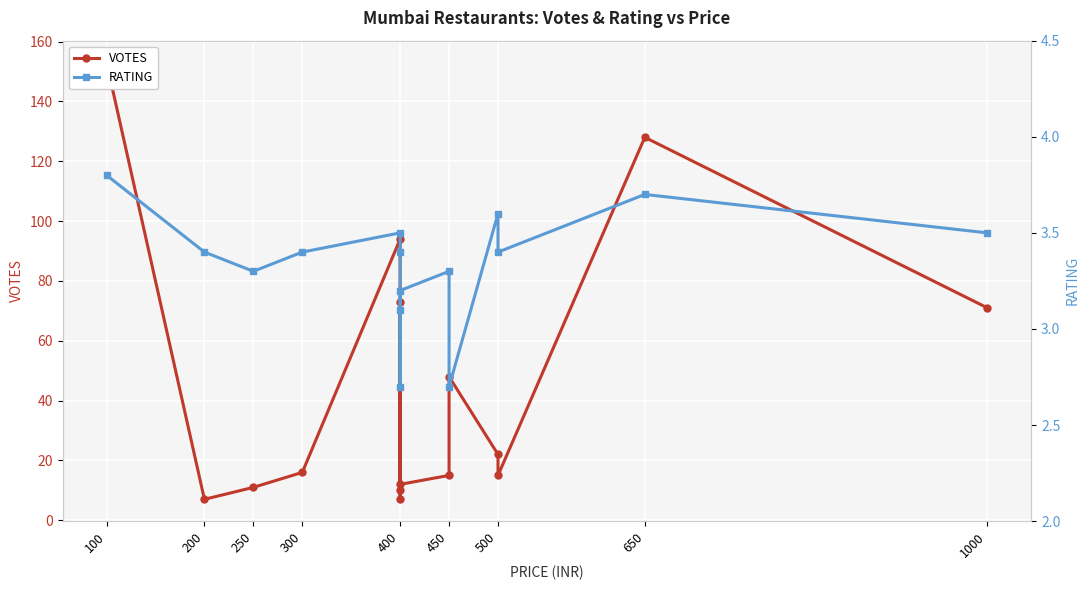

True or false: VOTES and RATING intersect in this chart.

False